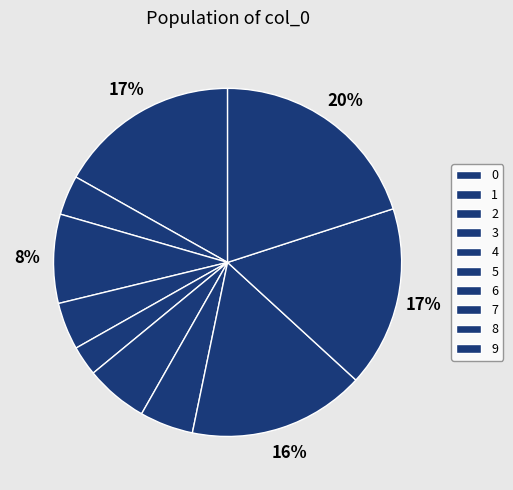

Is 4 the majority of the pie?

No